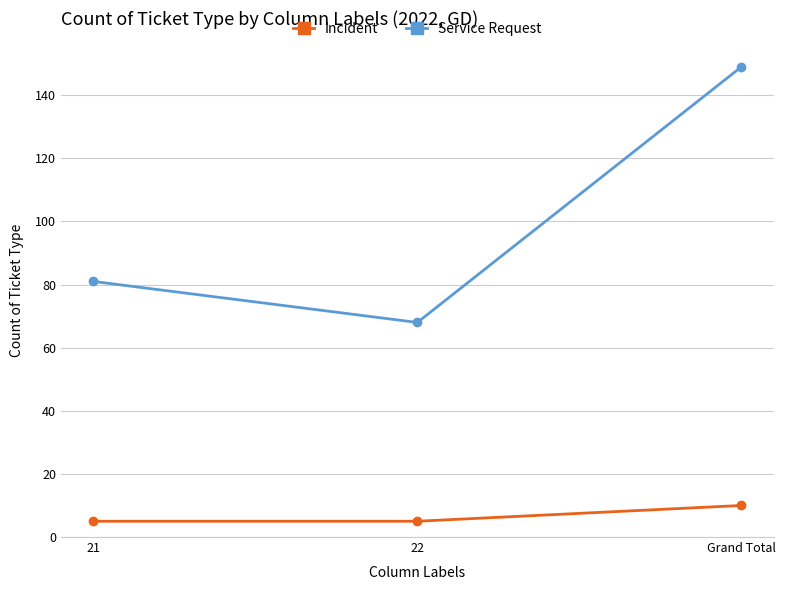

Is it true that Incident equals 5 at 22?

True